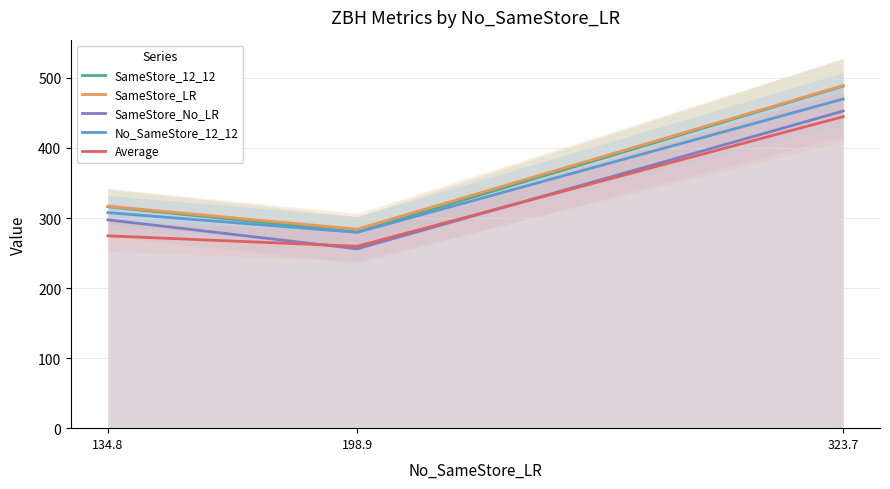

At which label does SameStore_LR reach its minimum?

198.9